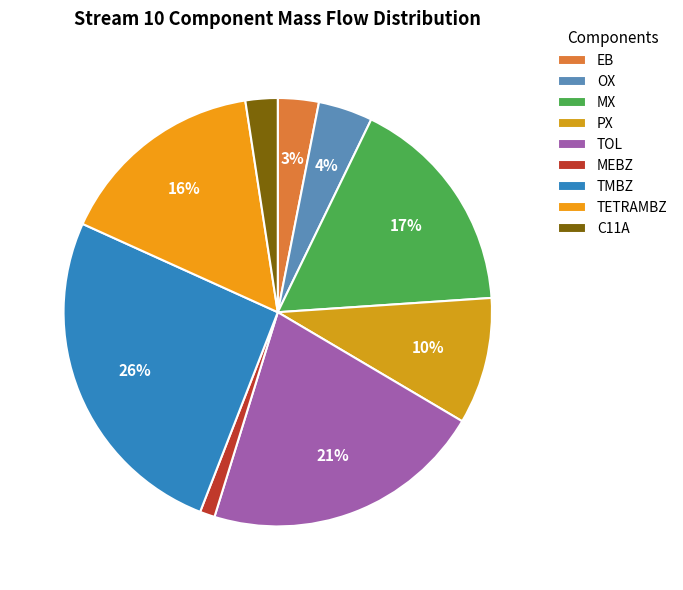

Which slice is the largest?

TMBZ